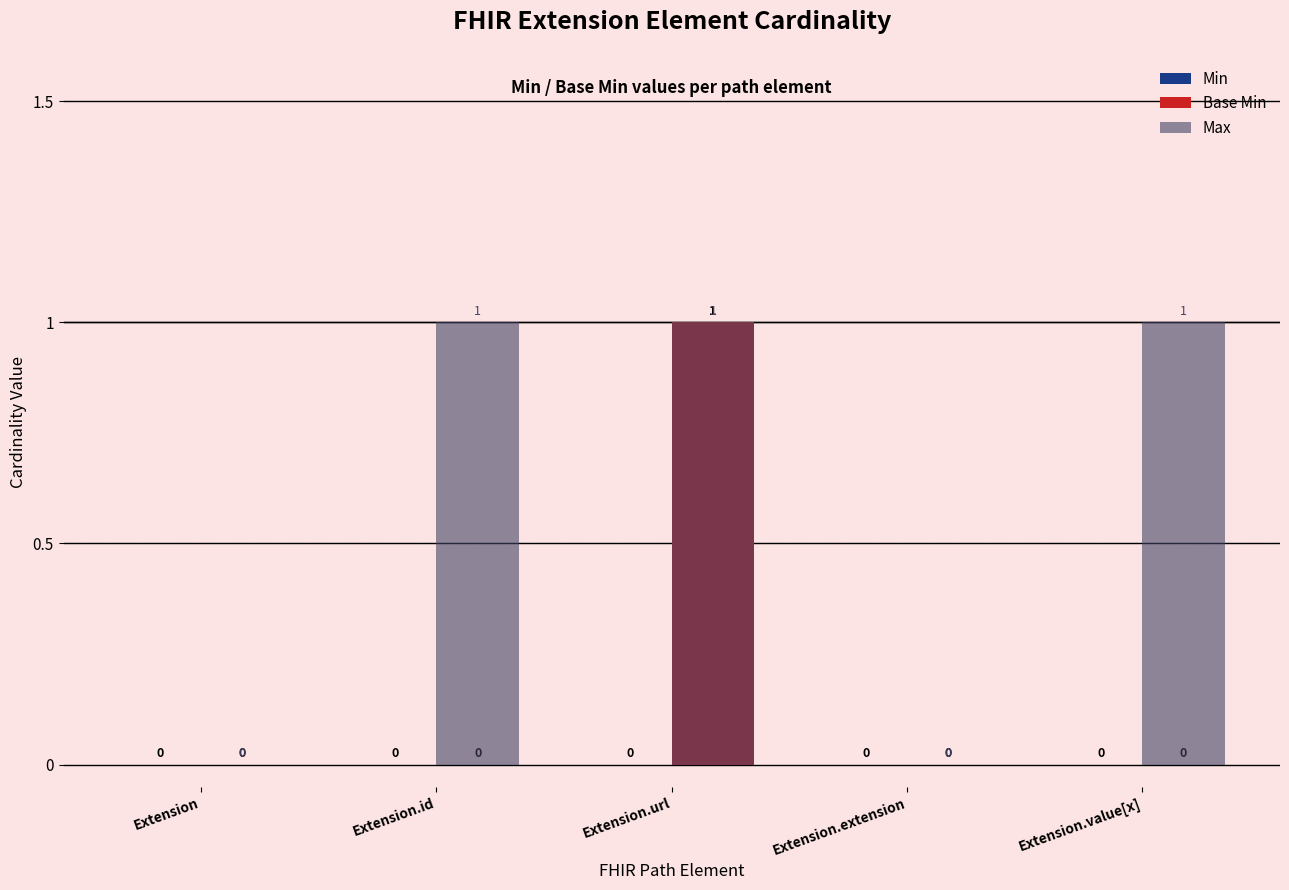

Reading left to right, extract all data points from this chart.

Min: Extension=0	Extension.id=0	Extension.url=0	Extension.extension=0	Extension.value[x]=0
Base Min: Extension=0	Extension.id=0	Extension.url=1	Extension.extension=0	Extension.value[x]=0
Max: Extension=0	Extension.id=1	Extension.url=1	Extension.extension=0	Extension.value[x]=1